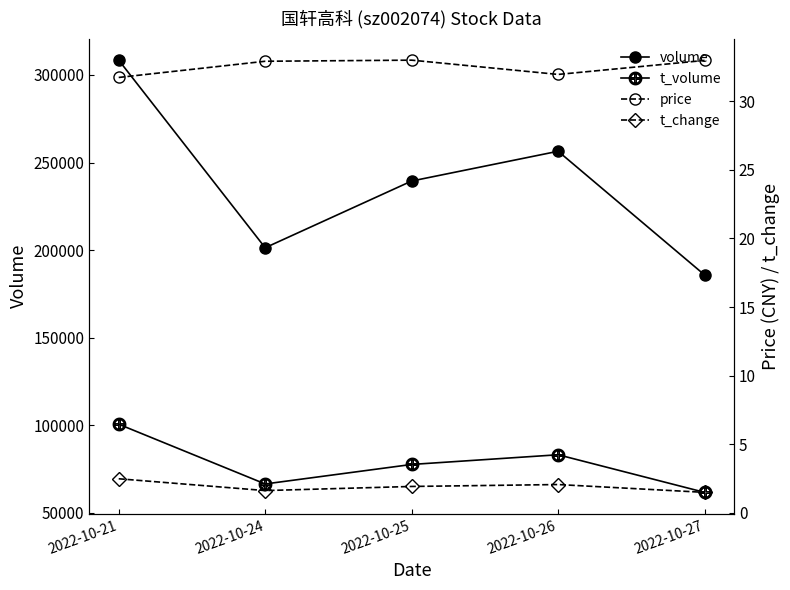

Is the value of t_volume at 2022-10-27 greater than the value of volume at 2022-10-21?

No